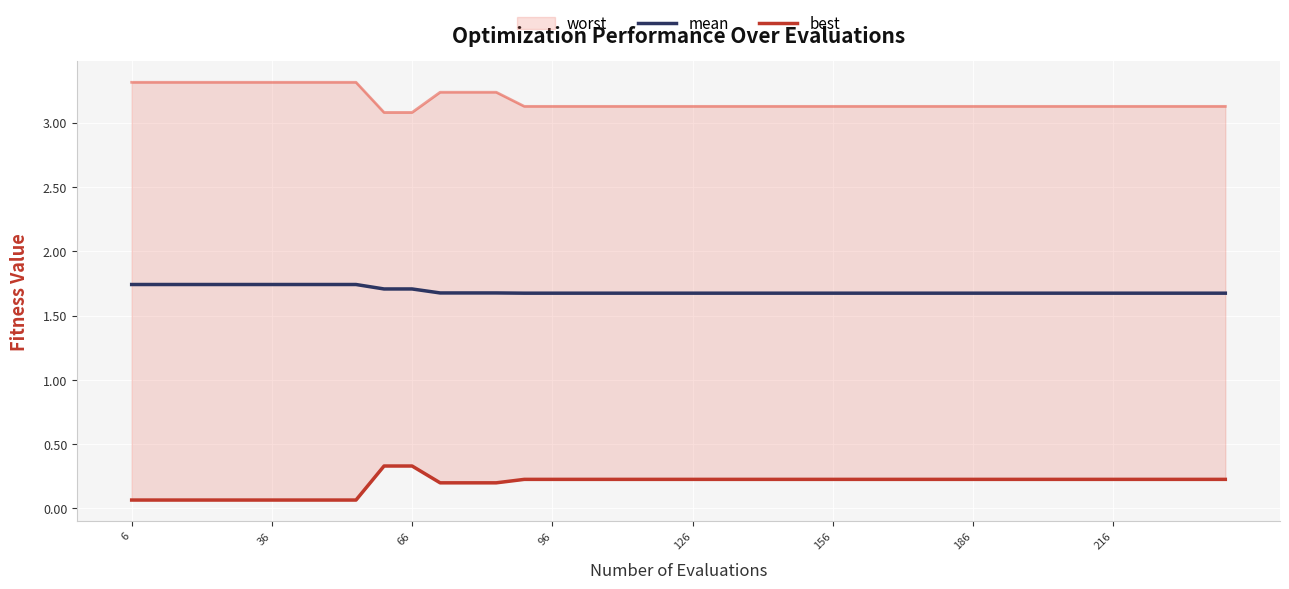

True or false: best has more than 1 points higher than both neighbors.

False